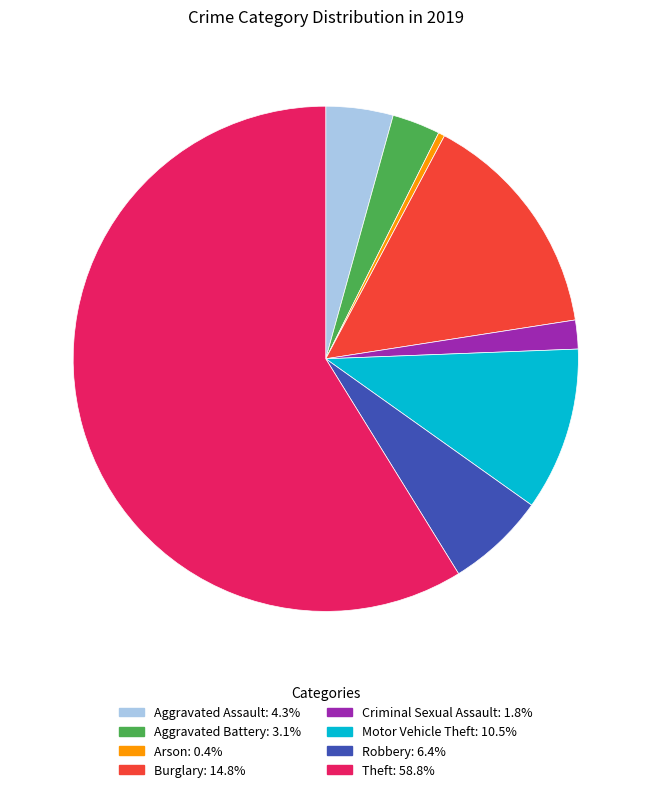

Is Criminal Sexual Assault the majority of the pie?

No